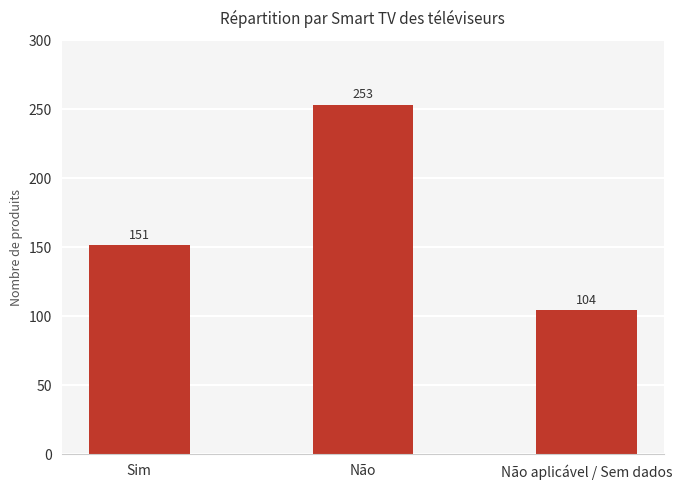

True or false: the data shows 59 at Não aplicável / Sem dados.

False